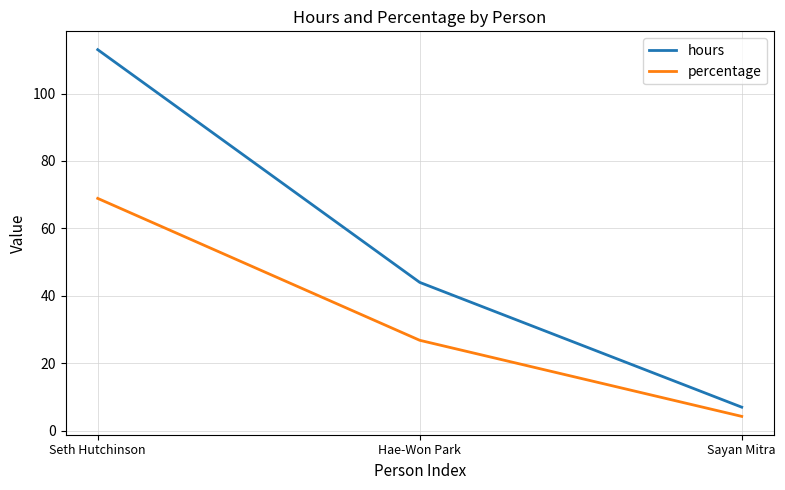

Reading left to right, list all the values displayed in this chart.

hours: 113.0	44.0	7.0
percentage: 68.9	26.8	4.3